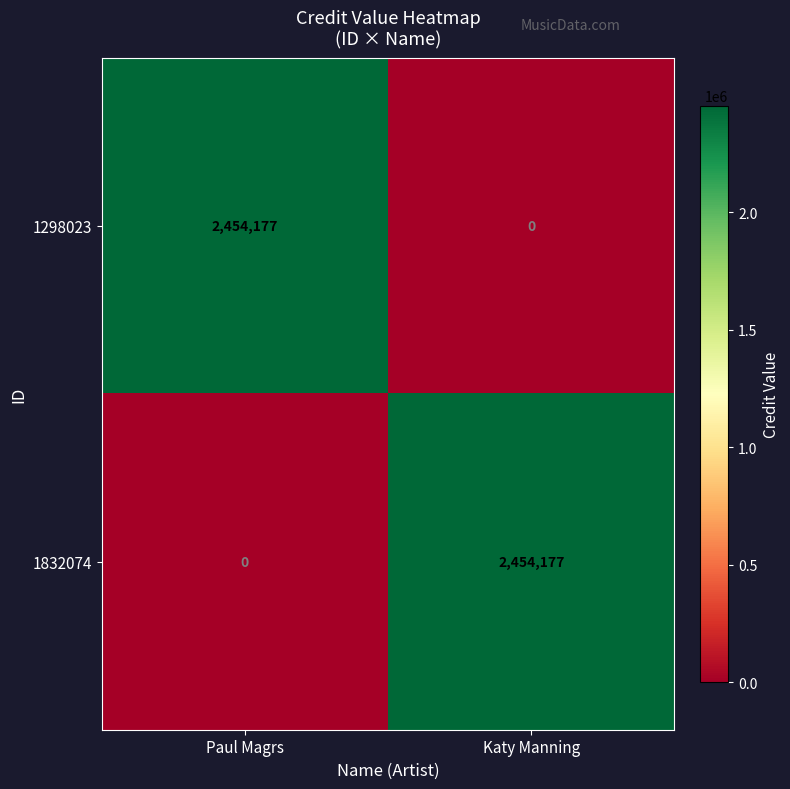

What is the difference between the maximum and minimum values in the 1832074 series?

2454177